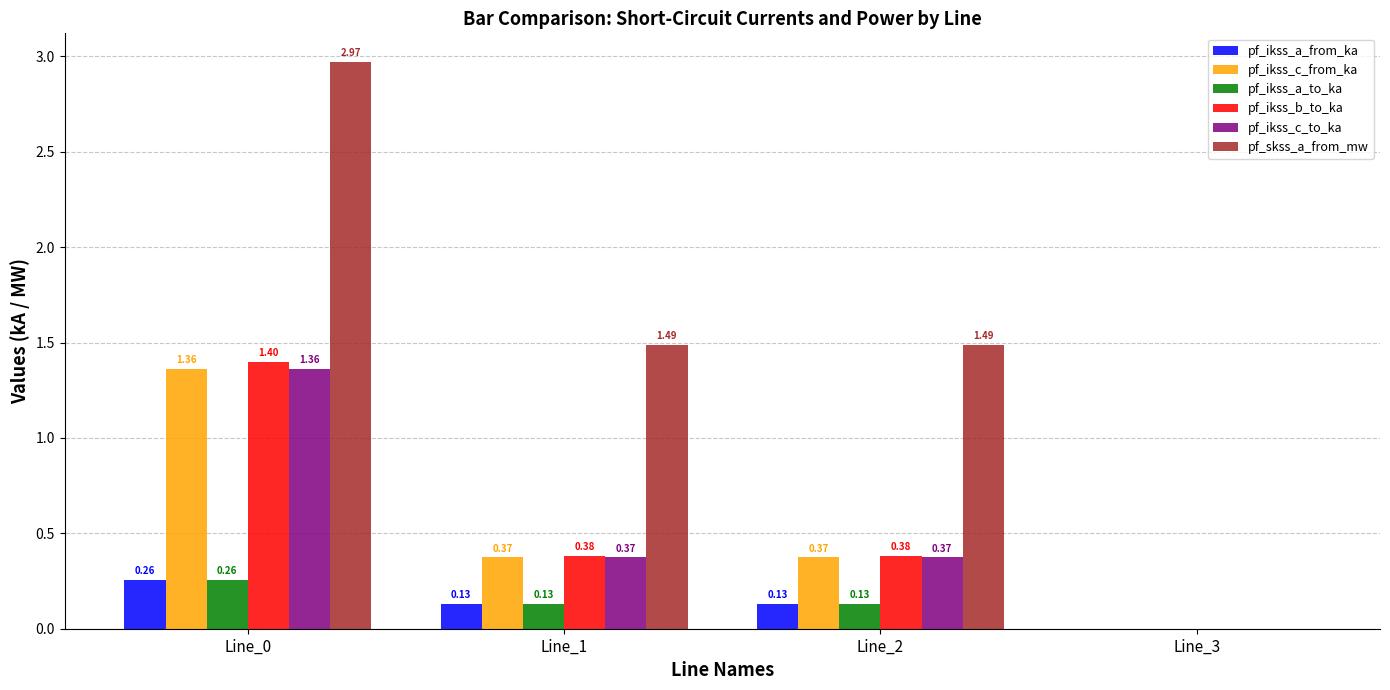

Which series has the largest total across all categories?

pf_skss_a_from_mw